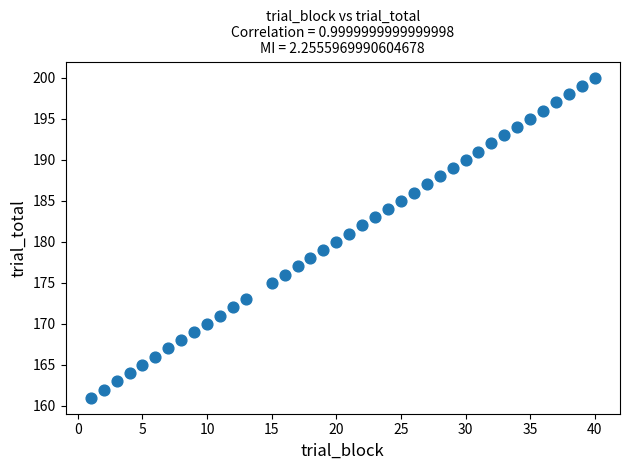

What is the range of Y values (max minus min)?

39